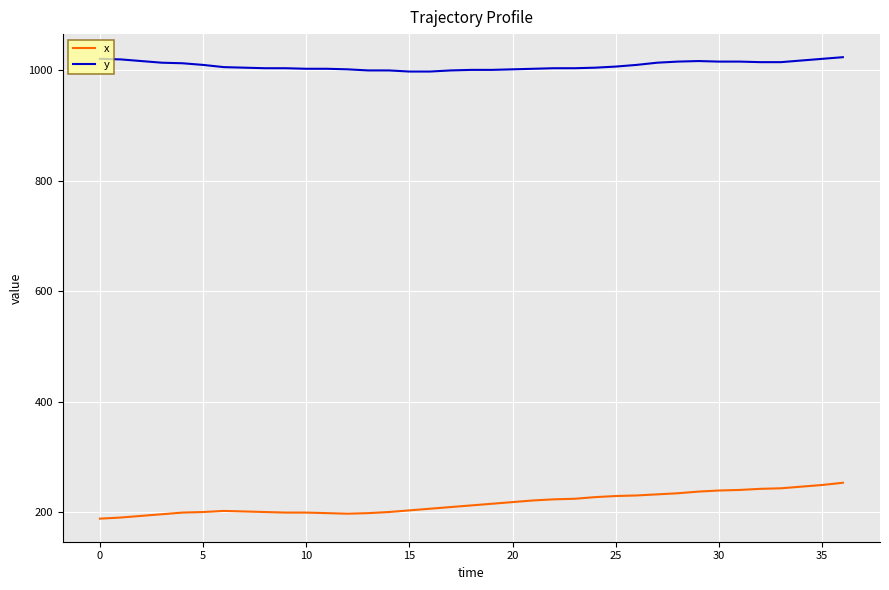

What is the minimum value shown in the chart?

188